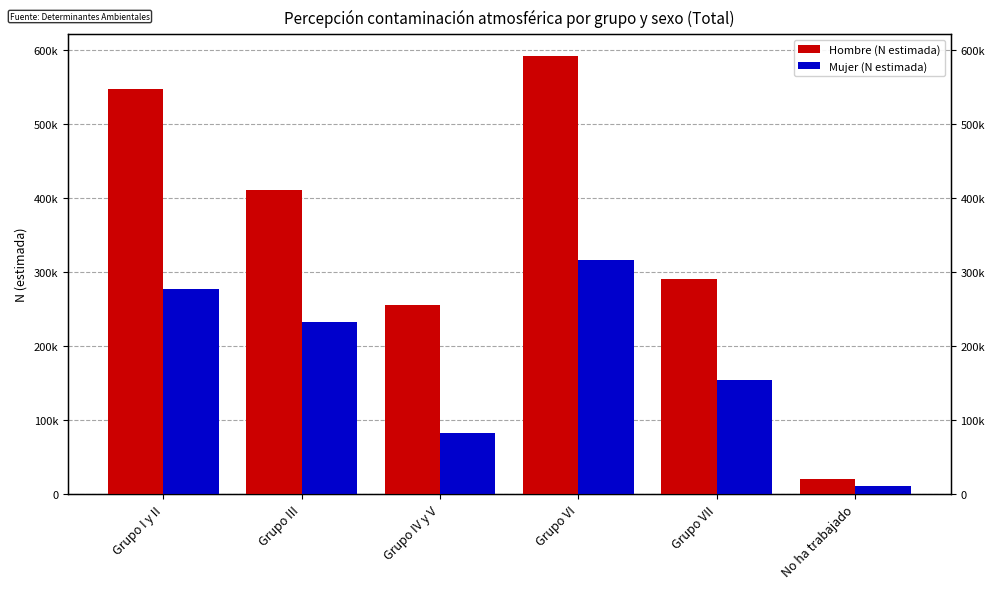

How many Mujer (N estimada) values are between 82320 and 276945?

4